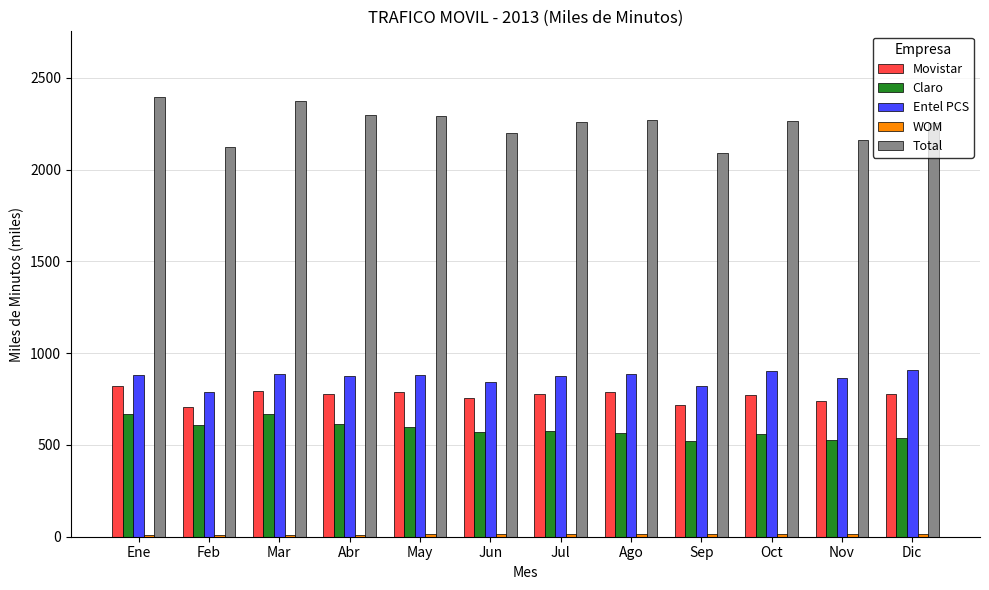

What is the label of the 2nd bar from the left?

Feb